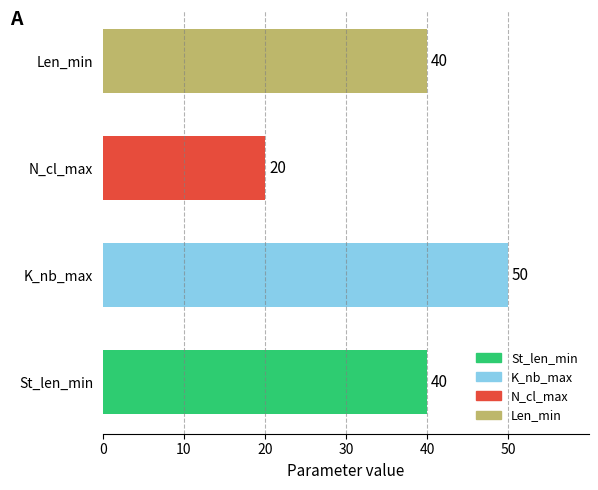

True or false: the data shows 20 at N_cl_max.

True